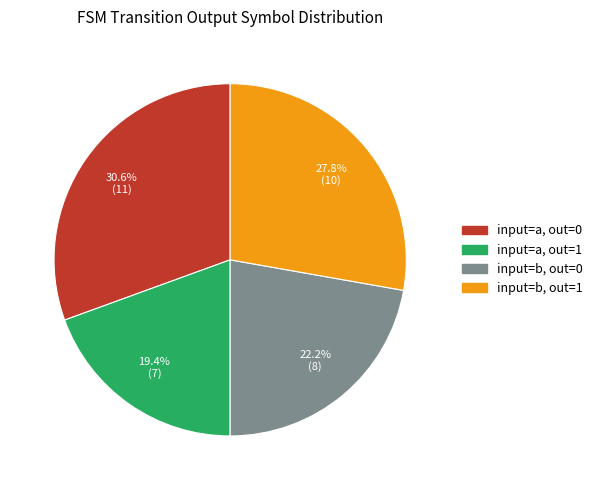

Is input=b, out=1 the majority of the pie?

No